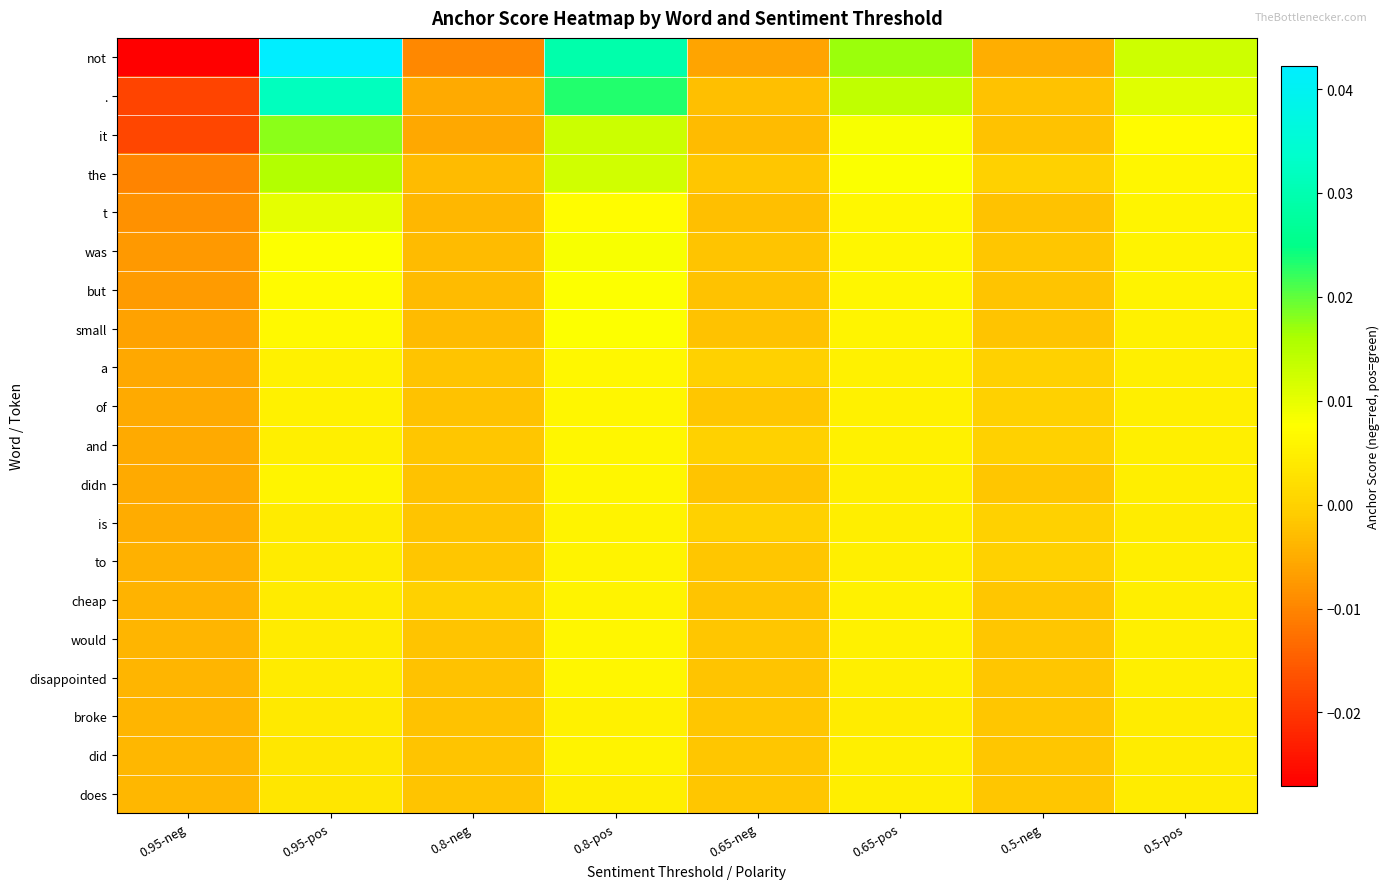

Which series has the widest spread of values?

not